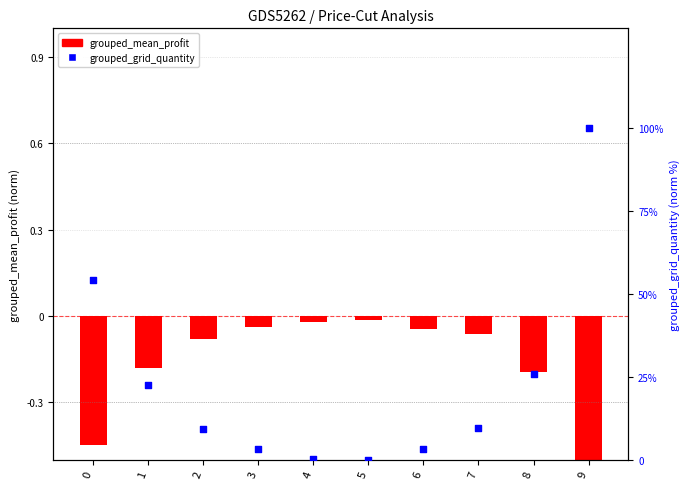

Which series contains the lowest Y value?

grouped_mean_profit